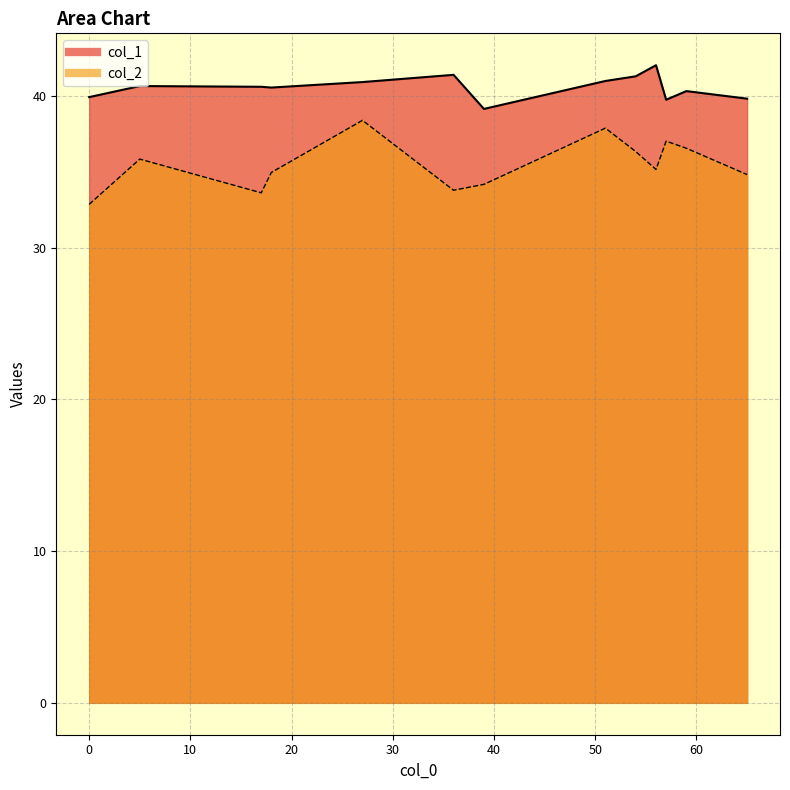

How many data points in col_2 are above 35?

7